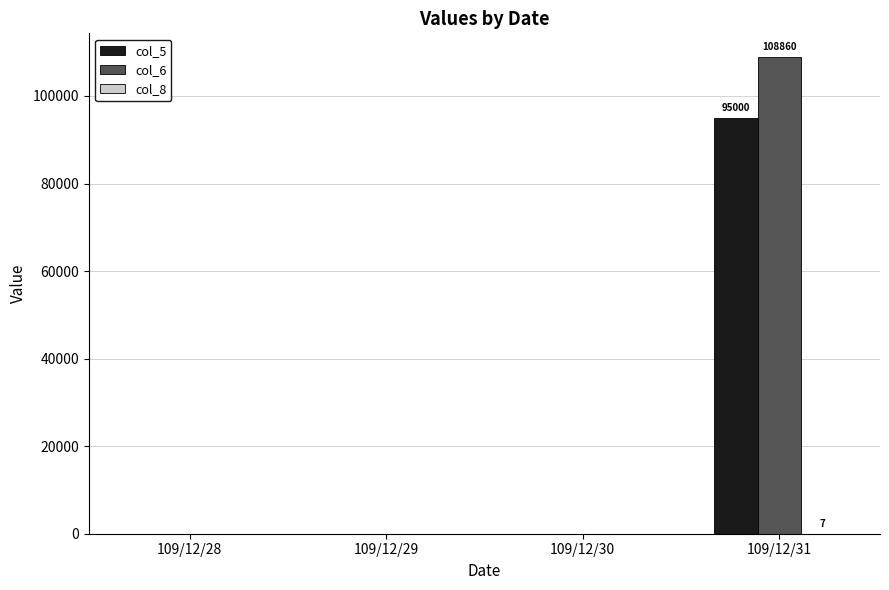

What is the maximum value shown in the chart?

108860